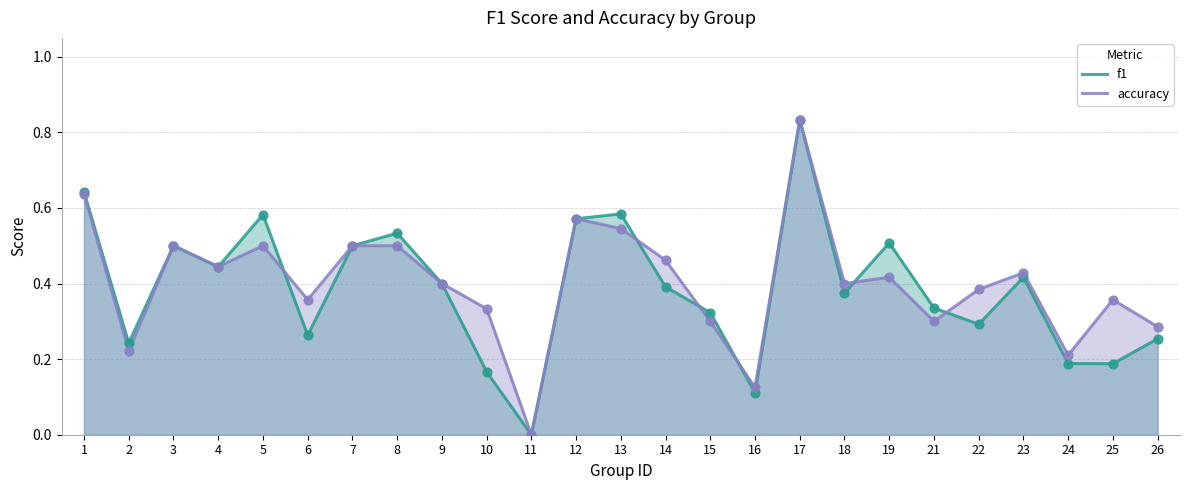

Which series contains the highest Y value?

f1